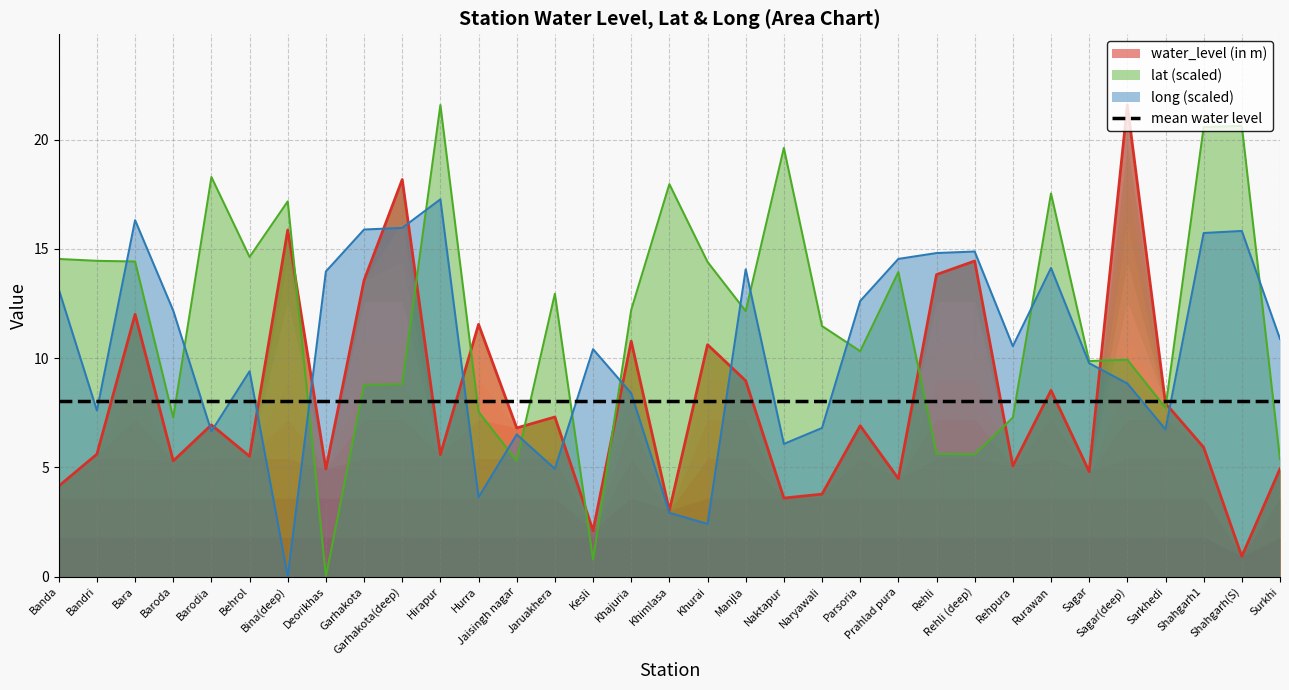

Reading left to right, transcribe all the data shown in this chart.

water_level (in m): Banda=4.1	Bandri=5.6	Bara=12.0	Baroda=5.3	Barodia=6.9	Behrol=5.5	Bina(deep)=15.9	Deorikhas=4.9	Garhakota=13.6	Garhakota(deep)=18.2	Hirapur=5.6	Hurra=11.5	Jaisingh nagar=6.8	Jaruakhera=7.3	Kesli=2.1	Khajuria=10.8	Khimlasa=3.0	Khurai=10.6	Manjla=9.0	Naktapur=3.6	Naryawali=3.8	Parsoria=6.9	Prahlad pura=4.5	Rehli=13.8	Rehli (deep)=14.4	Rehpura=5.1	Rurawan=8.5	Sagar=4.8	Sagar(deep)=21.6	Sarkhedi=7.9	Shahgarh1=5.9	Shahgarh(S)=0.9	Surkhi=4.9
lat: Banda=14.5	Bandri=14.4	Bara=14.4	Baroda=7.3	Barodia=18.3	Behrol=14.6	Bina(deep)=17.2	Deorikhas=0.0	Garhakota=8.8	Garhakota(deep)=8.8	Hirapur=21.6	Hurra=7.5	Jaisingh nagar=5.3	Jaruakhera=12.9	Kesli=0.8	Khajuria=12.2	Khimlasa=18.0	Khurai=14.4	Manjla=12.1	Naktapur=19.6	Naryawali=11.5	Parsoria=10.3	Prahlad pura=13.9	Rehli=5.6	Rehli (deep)=5.6	Rehpura=7.3	Rurawan=17.5	Sagar=9.9	Sagar(deep)=9.9	Sarkhedi=7.7	Shahgarh1=20.6	Shahgarh(S)=20.6	Surkhi=5.4
long: Banda=13.1	Bandri=7.6	Bara=16.3	Baroda=12.2	Barodia=6.6	Behrol=9.4	Bina(deep)=0.0	Deorikhas=14.0	Garhakota=15.9	Garhakota(deep)=16.0	Hirapur=17.3	Hurra=3.6	Jaisingh nagar=6.5	Jaruakhera=4.9	Kesli=10.4	Khajuria=8.4	Khimlasa=2.9	Khurai=2.4	Manjla=14.1	Naktapur=6.1	Naryawali=6.8	Parsoria=12.6	Prahlad pura=14.5	Rehli=14.8	Rehli (deep)=14.9	Rehpura=10.5	Rurawan=14.1	Sagar=9.8	Sagar(deep)=8.8	Sarkhedi=6.7	Shahgarh1=15.7	Shahgarh(S)=15.8	Surkhi=10.9